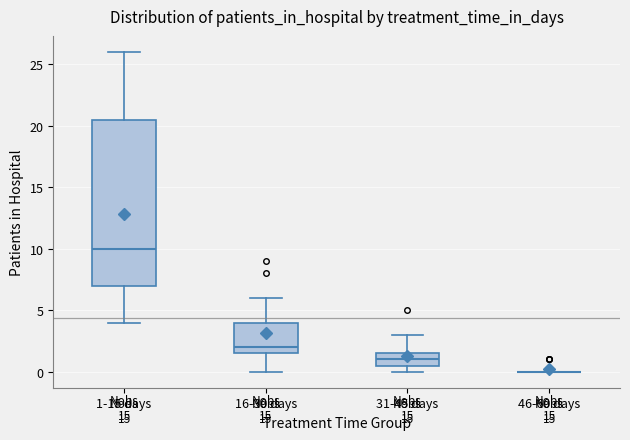

Reading left to right, transcribe this box plot: for each box, give where its median line is, the range the box spans, and where its two whiskers end, as read against the y-axis. The values are not printed on the chart, so give them approximately, as read against the axis.

1-15 days: median 10.0, box 7.0 to 20.5, whiskers 4.0 to 26.0
16-30 days: median 2.0, box 1.5 to 4.0, whiskers 0.0 to 6.0
31-45 days: median 1.0, box 0.5 to 1.5, whiskers 0.0 to 3.0
46-60 days: box collapsed to a line at 0.0, whiskers 0.0 to 0.0